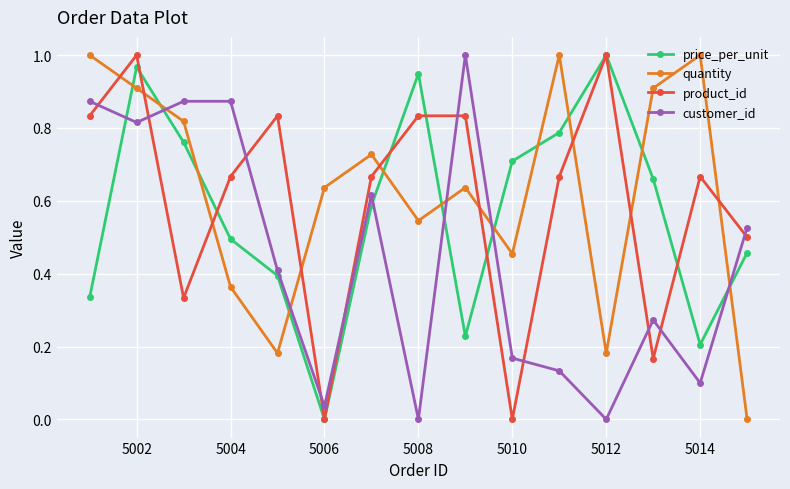

True or false: quantity and price_per_unit cross at least once.

True